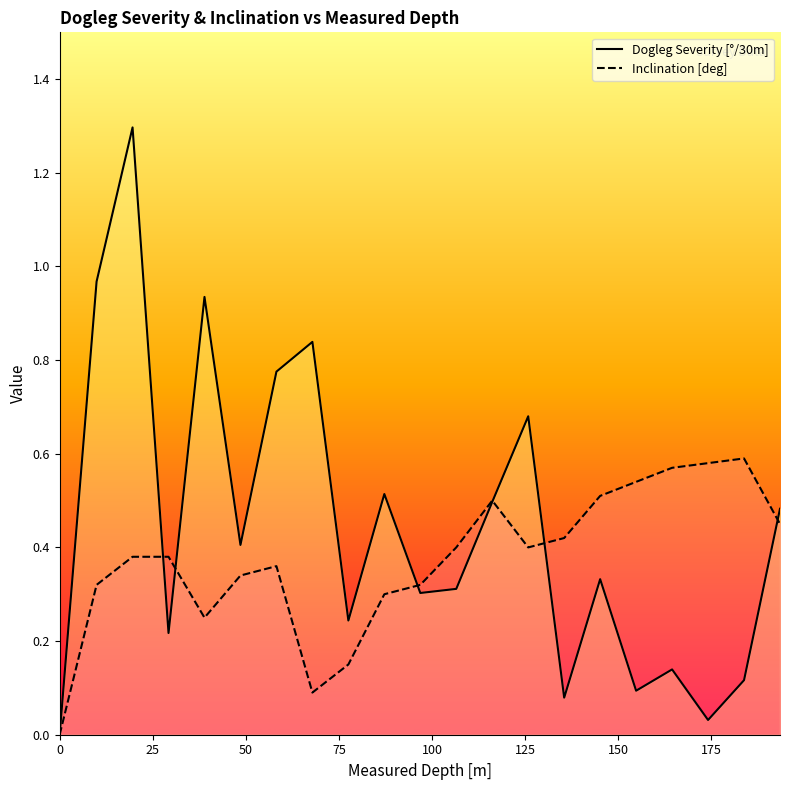

Reading right to left, transcribe all the data shown in this chart.

Dogleg Severity [°/30m]: 0.5	0.1	0.0	0.1	0.1	0.3	0.1	0.7	0.5	0.3	0.3	0.5	0.2	0.8	0.8	0.4	0.9	0.2	1.3	1.0	0.0
Inclination [deg]: 0.5	0.6	0.6	0.6	0.5	0.5	0.4	0.4	0.5	0.4	0.3	0.3	0.1	0.1	0.4	0.3	0.2	0.4	0.4	0.3	0.0